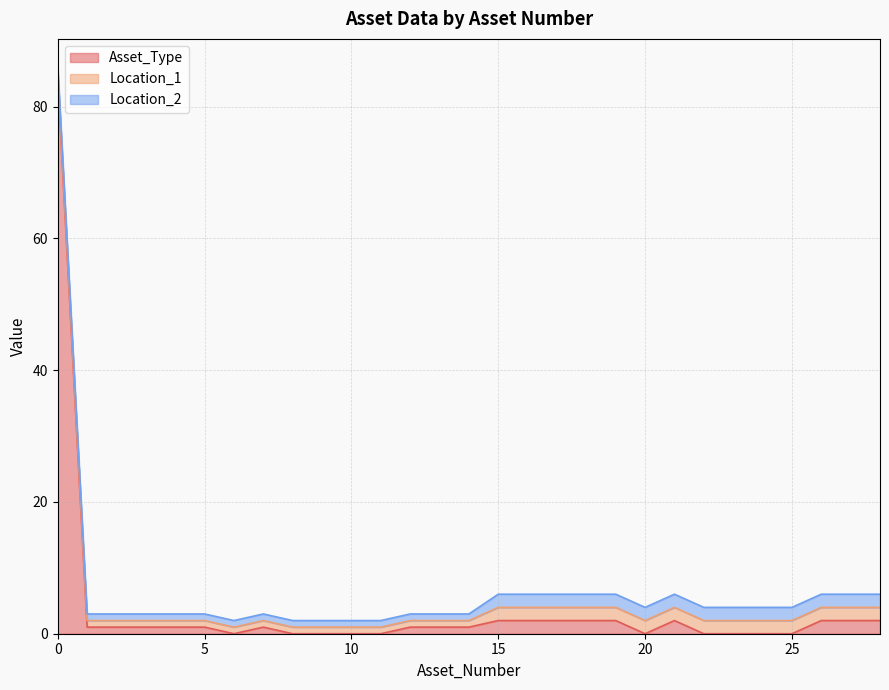

Which category has the lowest value across all series?

6